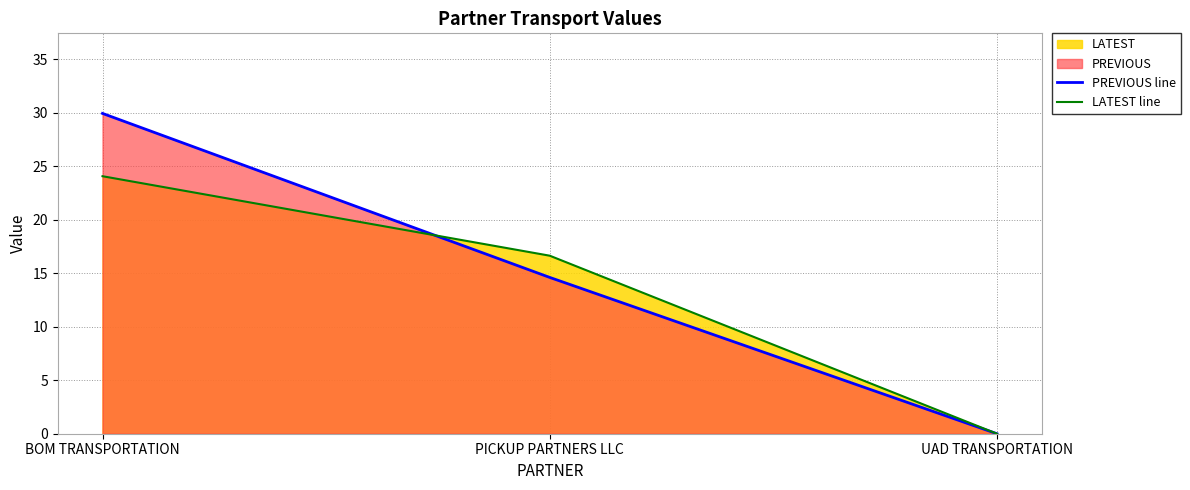

How many values in the LATEST line series are below 16?

1